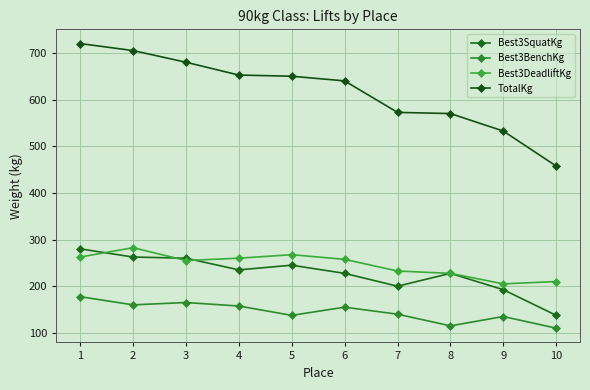

Reading left to right, list all the values displayed in this chart.

Best3SquatKg: 280.0	262.5	260.0	235.0	245.0	227.5	200.0	227.5	192.5	137.5
Best3BenchKg: 177.5	160.0	165.0	157.5	137.5	155.0	140.0	115.0	135.0	110.0
Best3DeadliftKg: 262.5	282.5	255.0	260.0	267.5	257.5	232.5	227.5	205.0	210.0
TotalKg: 720.0	705.0	680.0	652.5	650.0	640.0	572.5	570.0	532.5	457.5